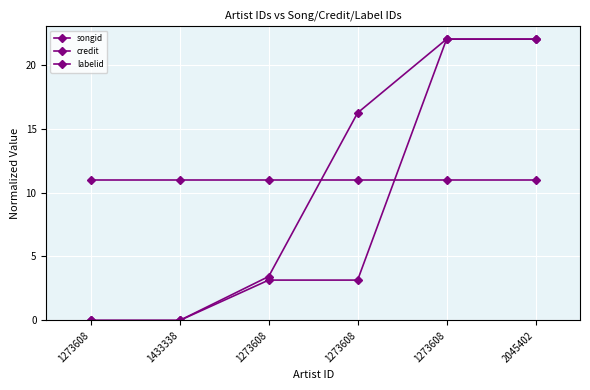

At which label does credit reach its peak?

1273608